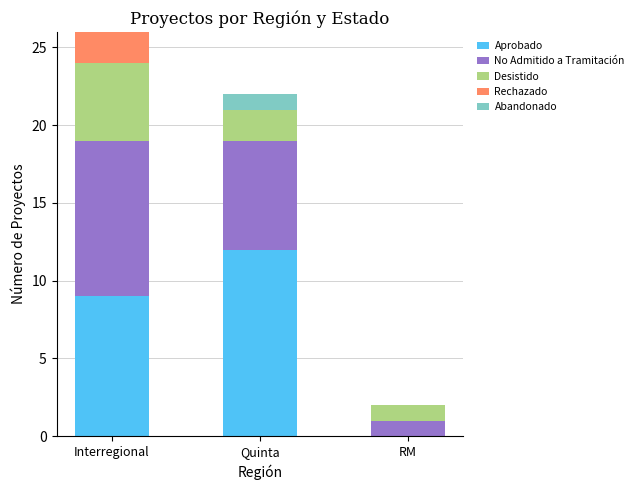

What is the highest value of the Aprobado series?

12